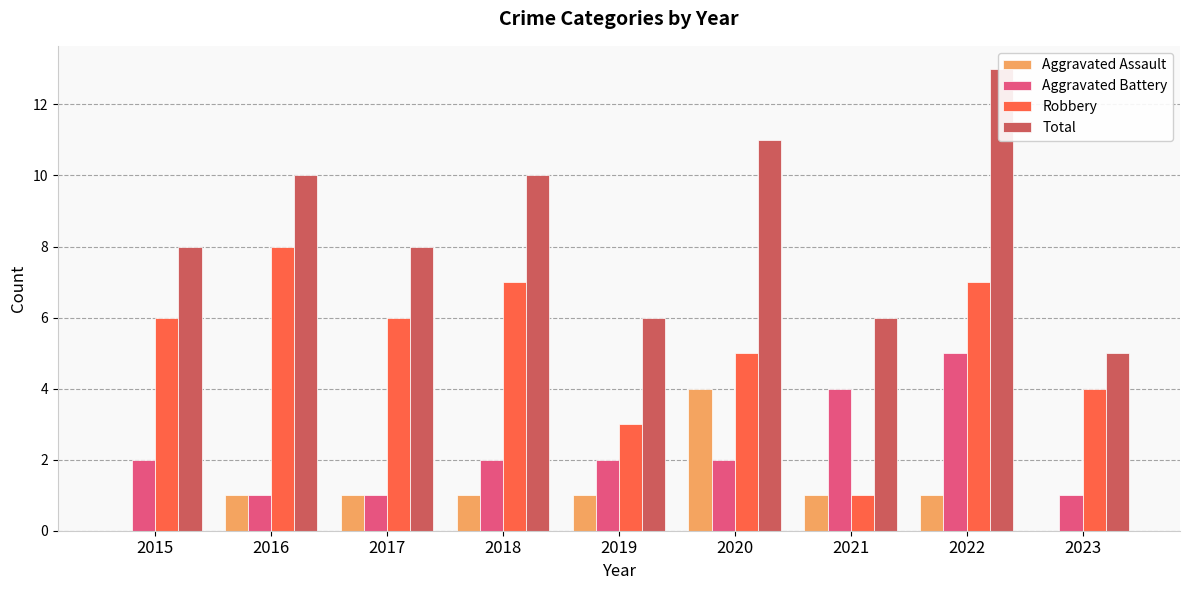

What is the spread (max minus min) of values at 2016?

9